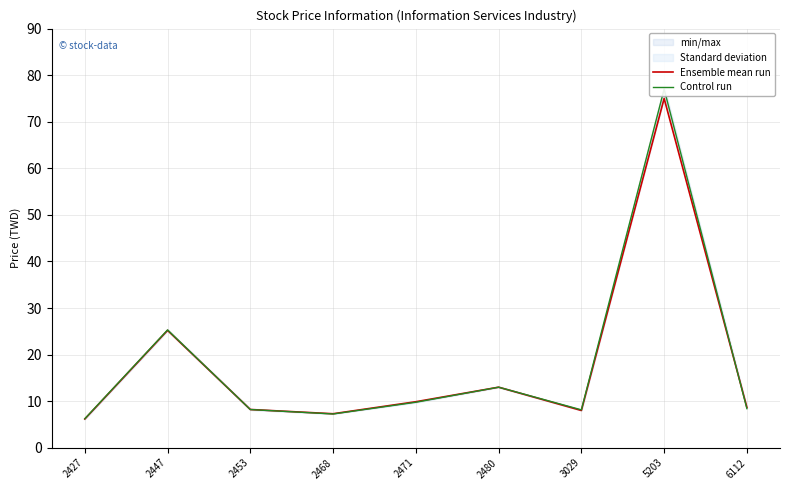

True or false: Ensemble mean run has more than 0 points higher than both neighbors.

True